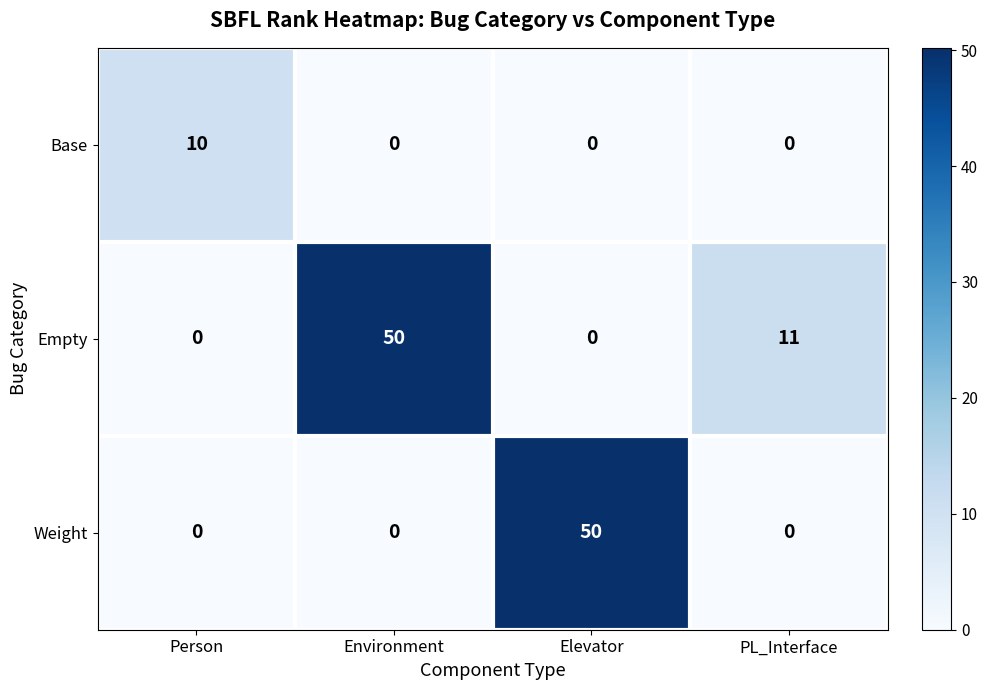

What is the difference between the second highest and minimum values in the Empty series?

11